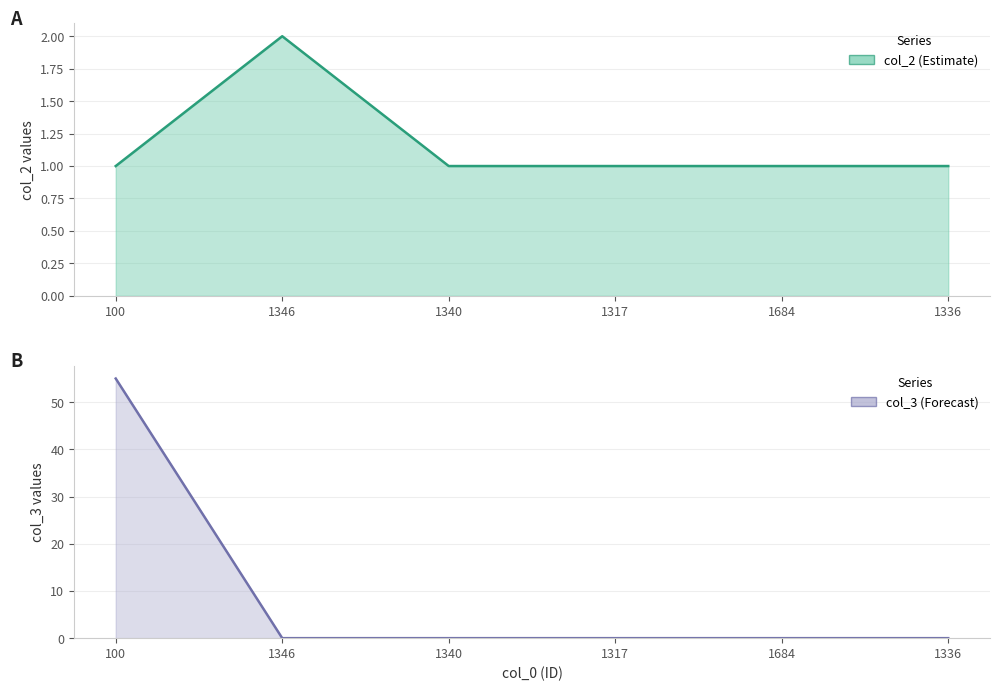

What is the sum of all col_2 values?

7